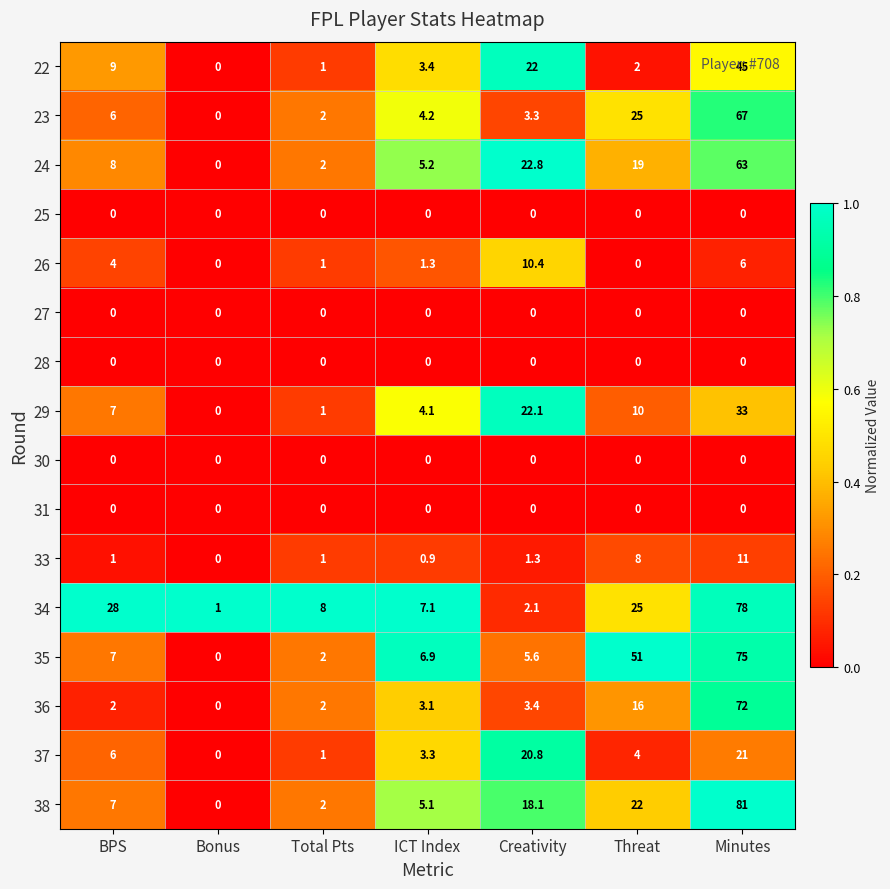

Is the value of 38 at Creativity greater than the value of 28 at Total Pts?

Yes